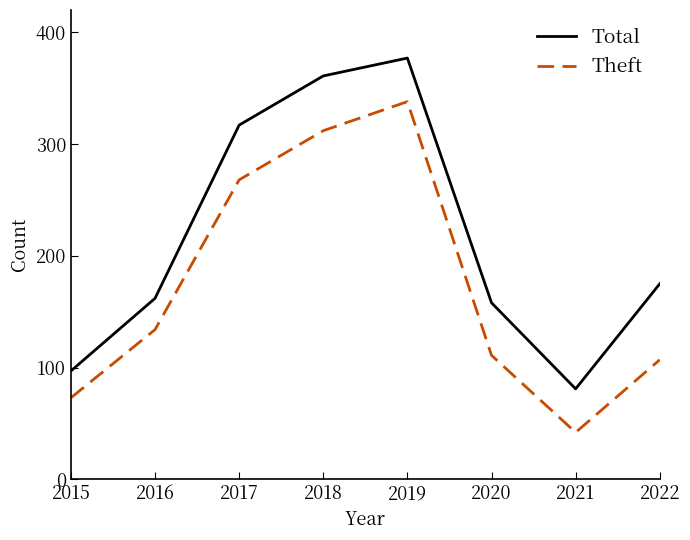

Rank the series by their average value, from highest to lowest.

Total, Theft